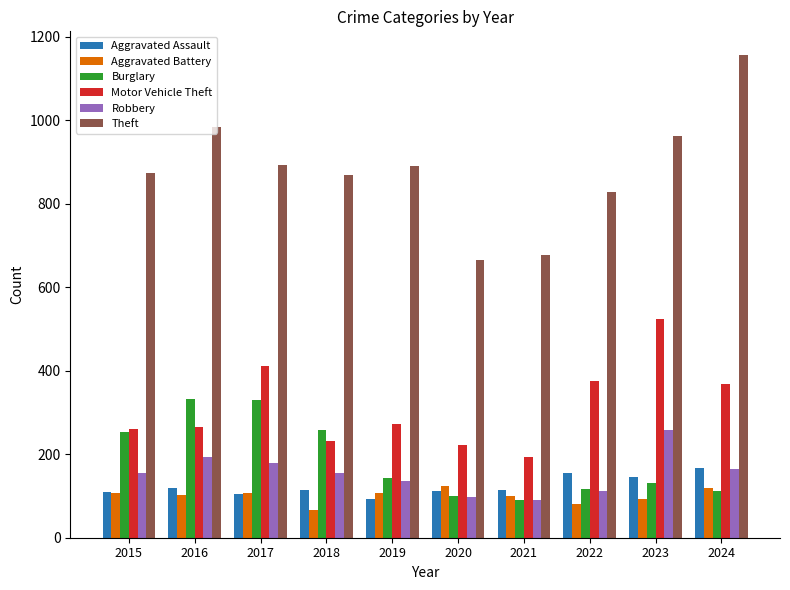

What is the spread (max minus min) of values at 2020?

569